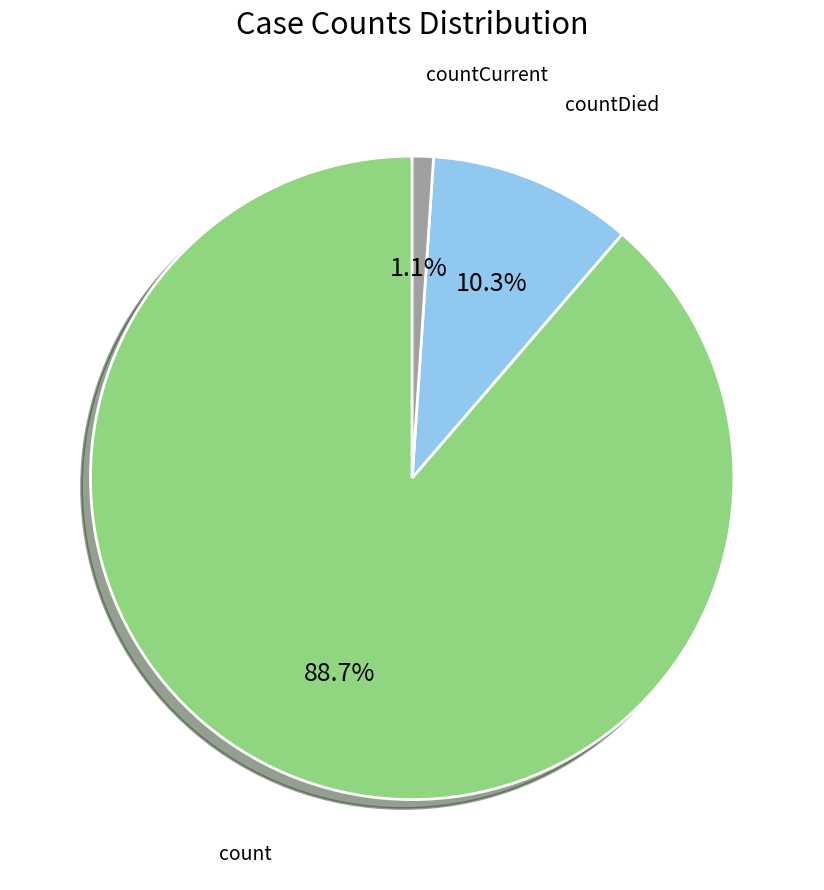

Does any single category account for the majority?

Yes